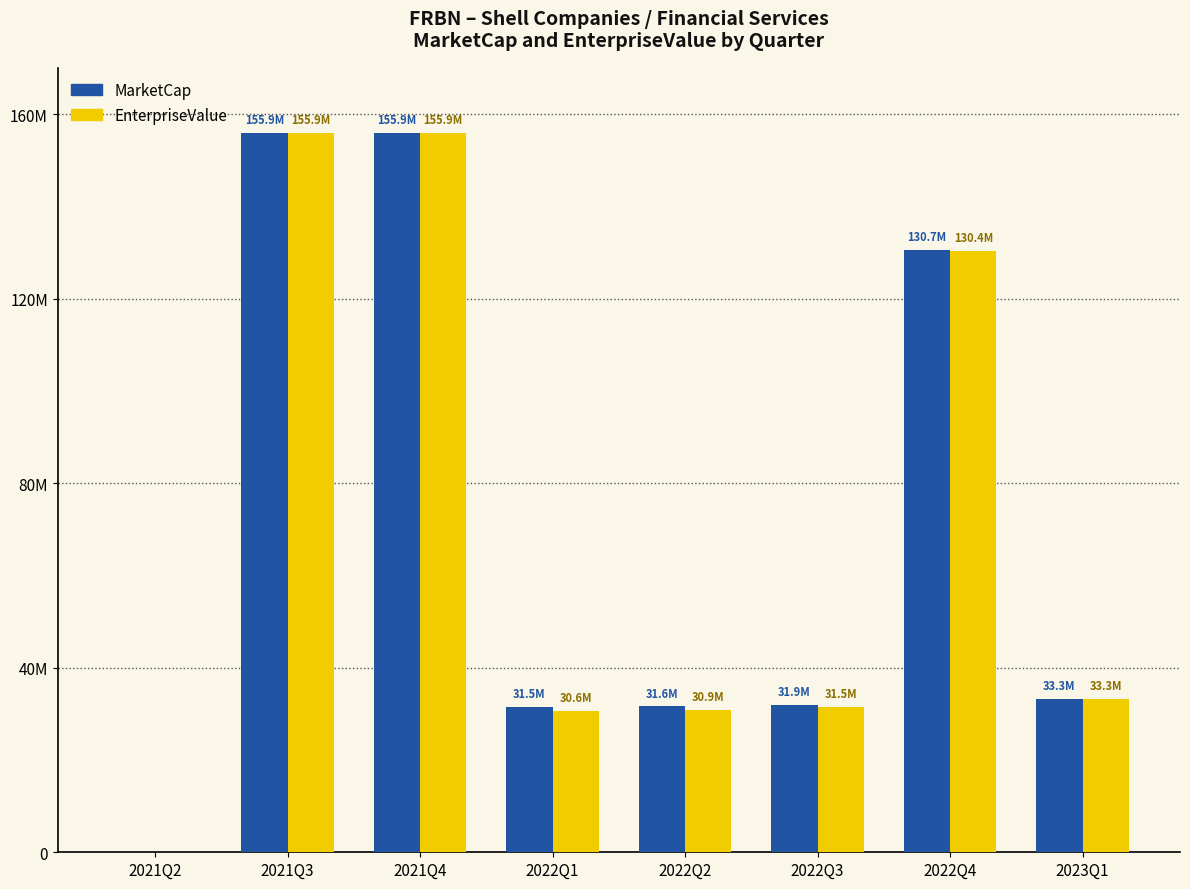

Are the bars grouped side by side (vs. stacked)?

Yes